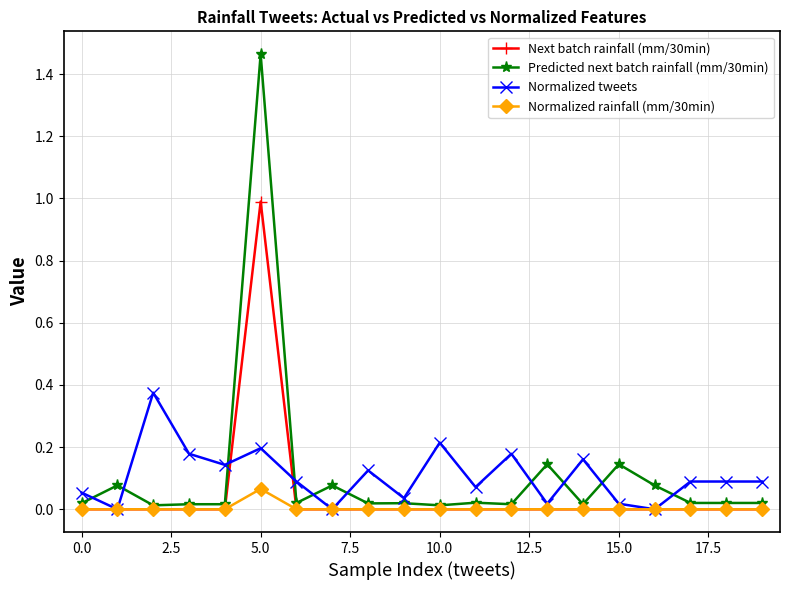

List the series in order of their peak value, highest first.

Predicted next batch rainfall (mm/30min), Next batch rainfall (mm/30min), Normalized tweets, Normalized rainfall (mm/30min)